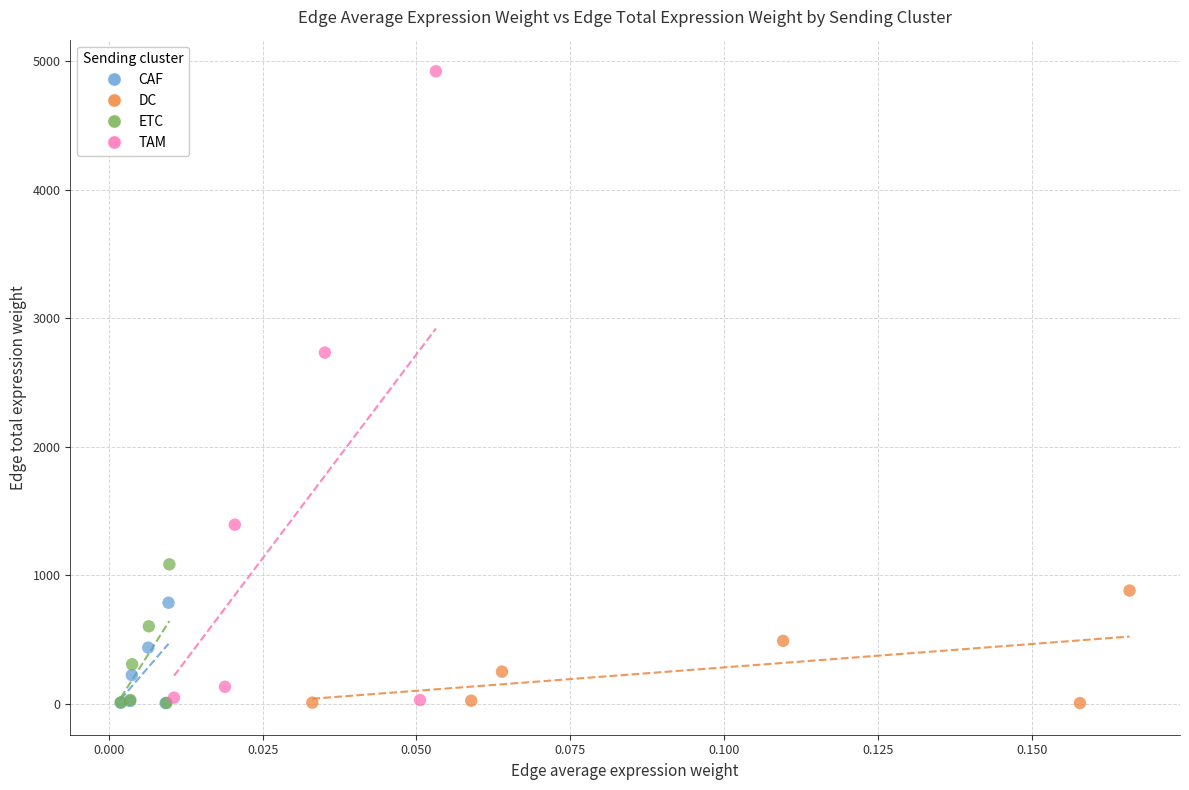

Which series has the widest spread of Y values?

TAM